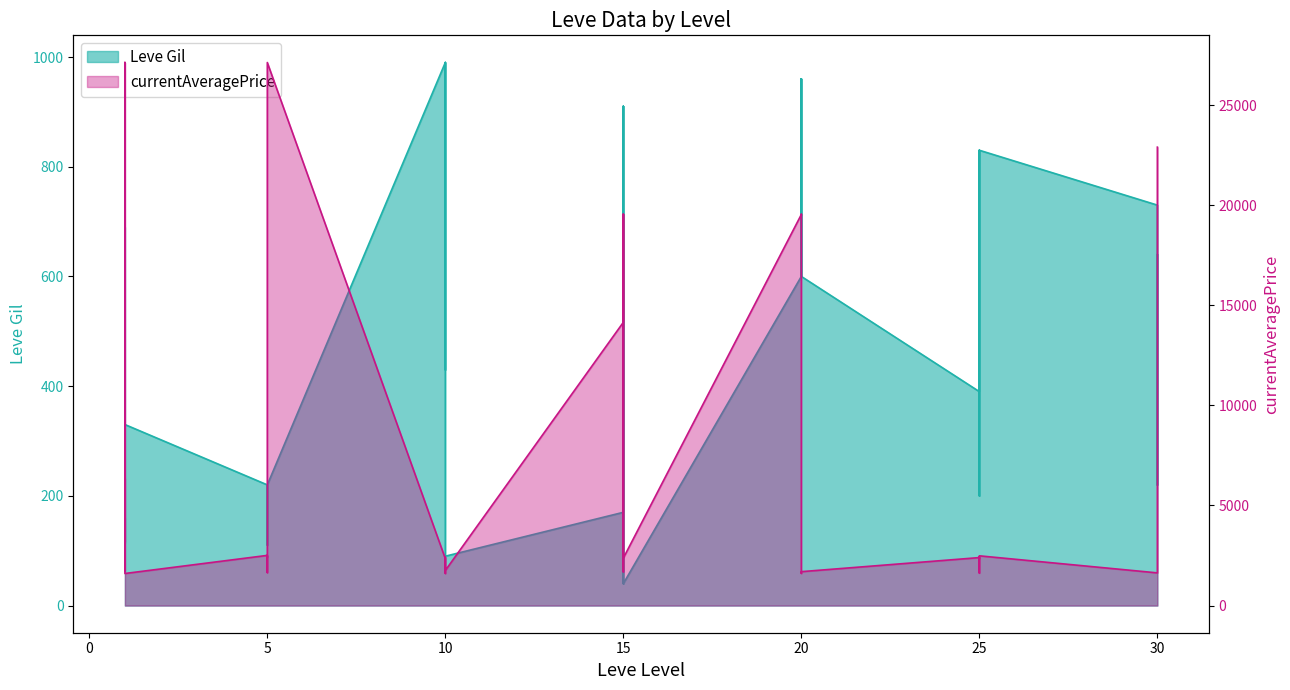

What is the label of the 35th point from the right?

20